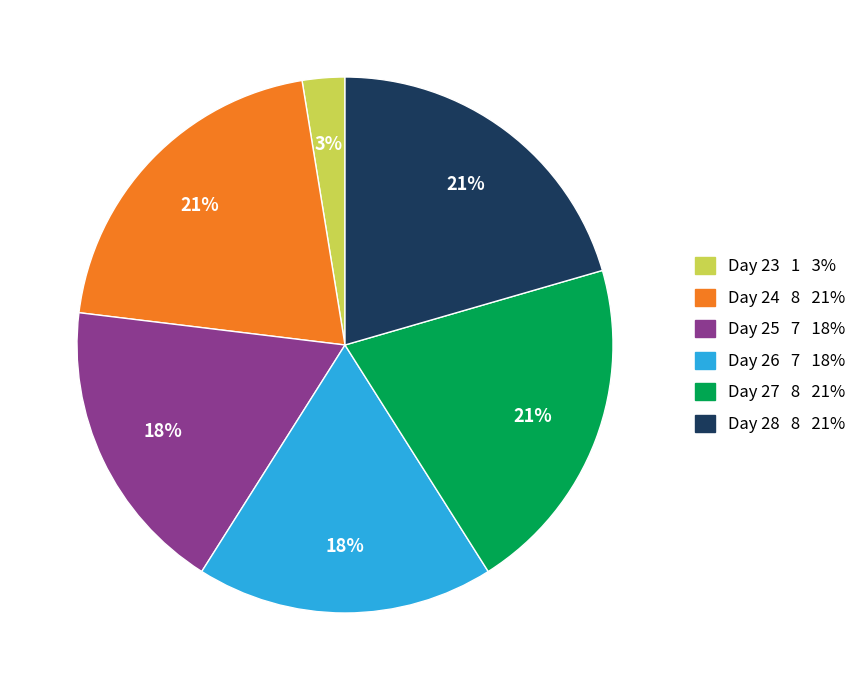

Between Day 28 8 21% and Day 25 7 18%, which is larger?

Day 28 8 21%